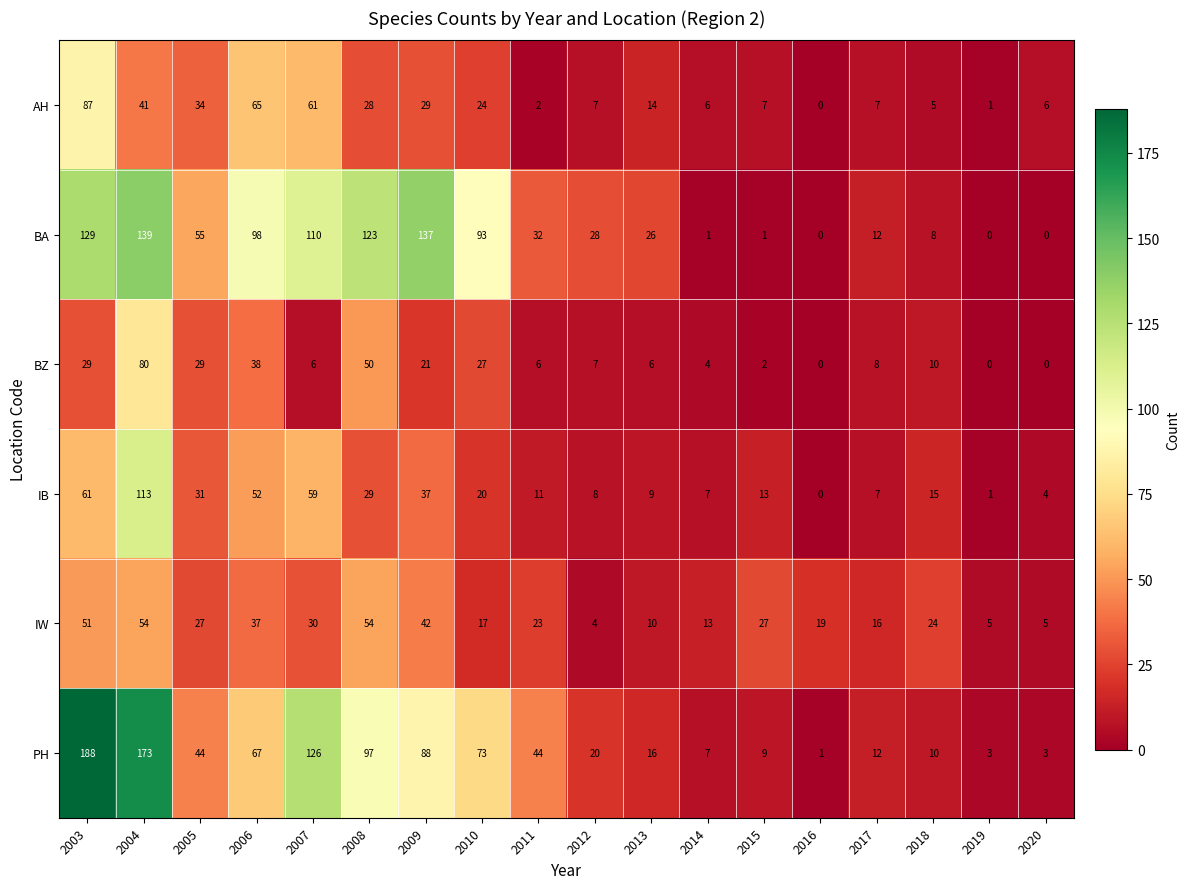

What is the total value across all series at 2004?

600